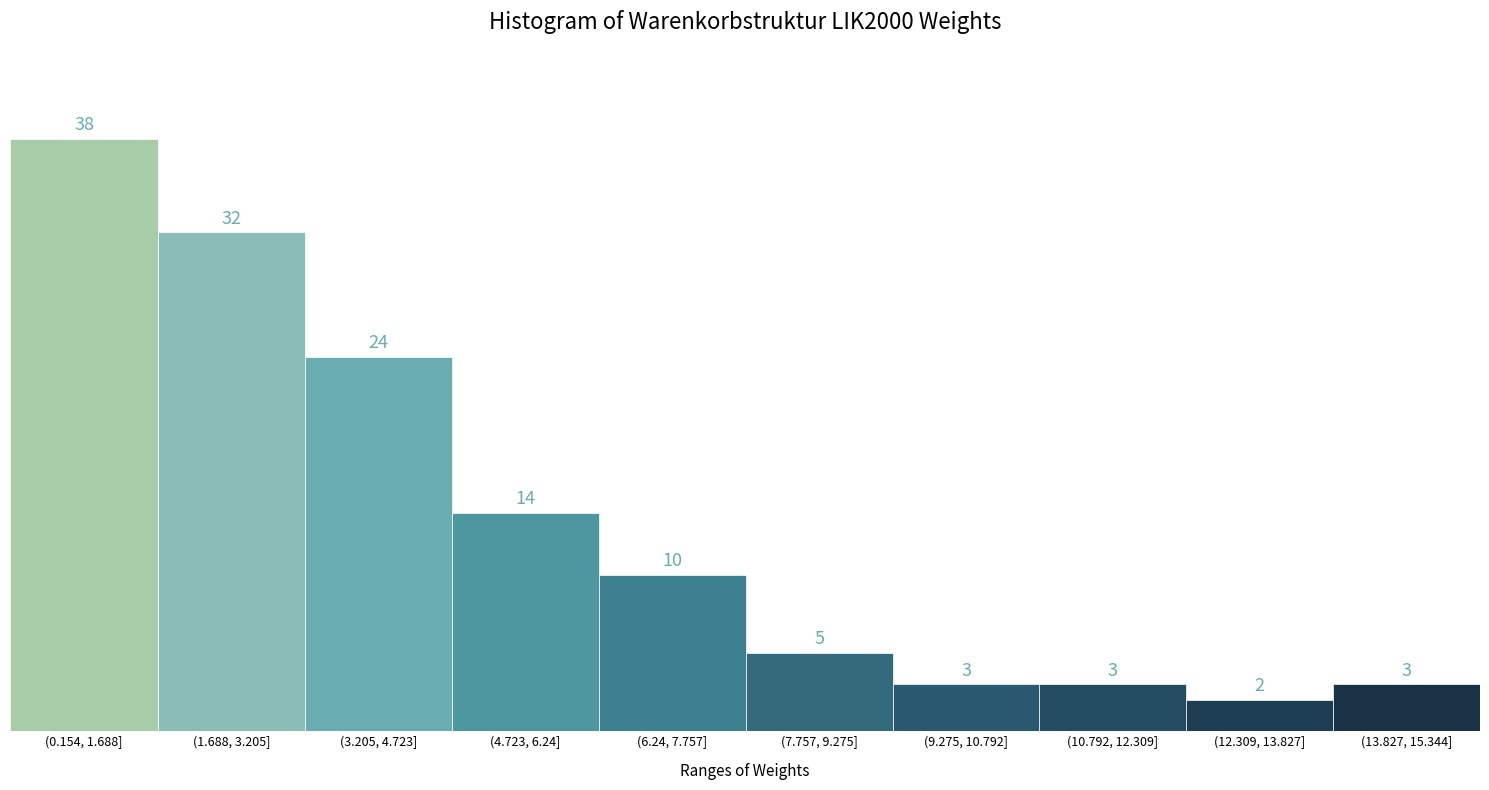

Reading left to right, transcribe all the data shown in this chart.

38	32	24	14	10	5	3	3	2	3